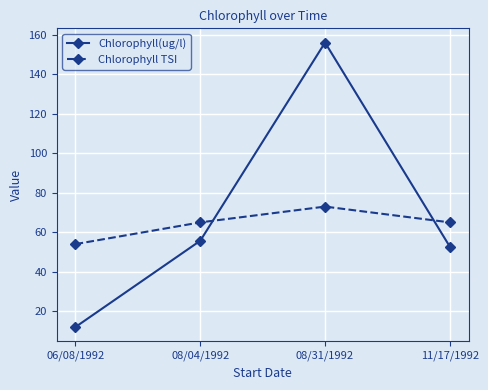

What is the value of the Chlorophyll TSI point at the 3rd from the left?

73.0